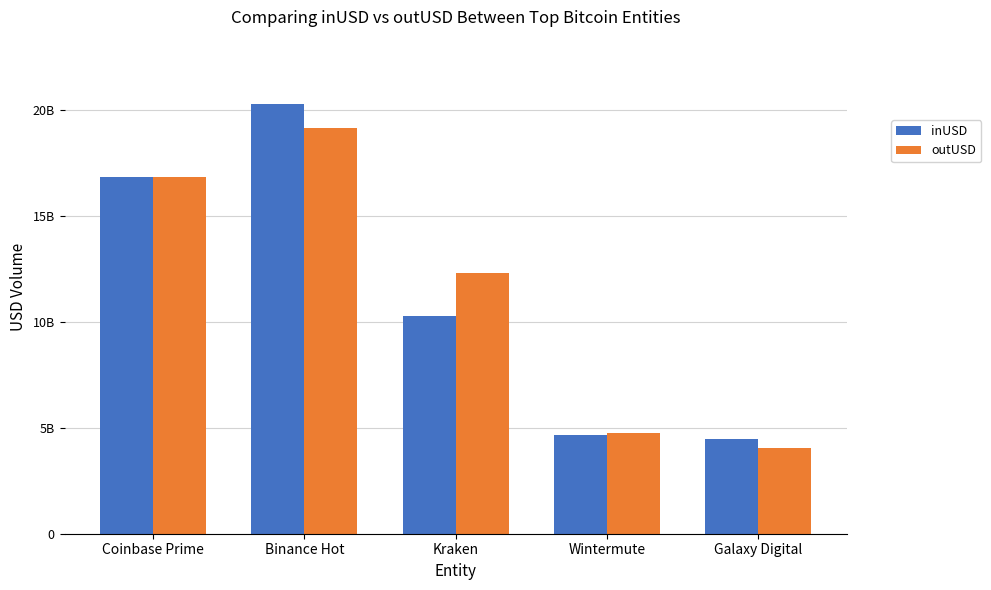

The outUSD series shows 1661881374.6 at Wintermute. True or false?

False